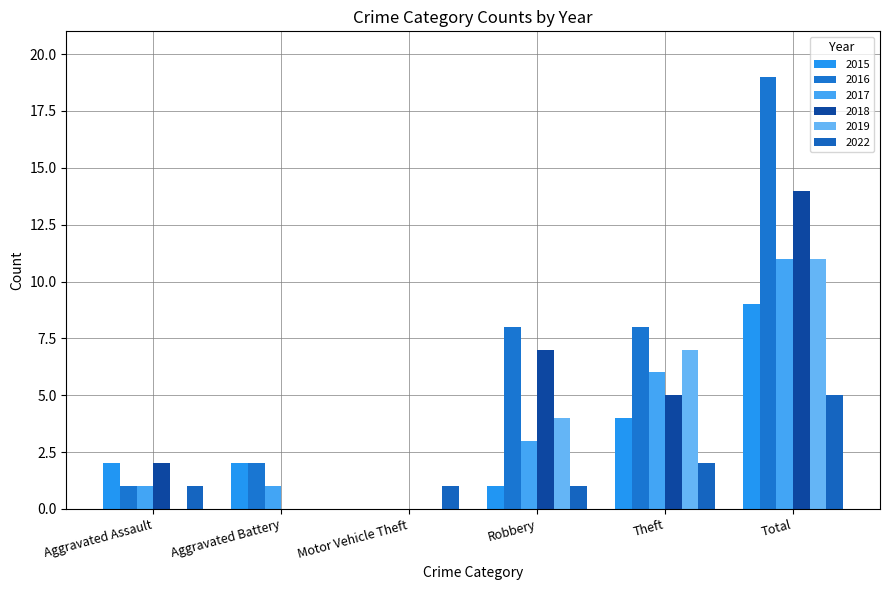

What is the difference between the maximum and minimum values in the 2019 series?

11